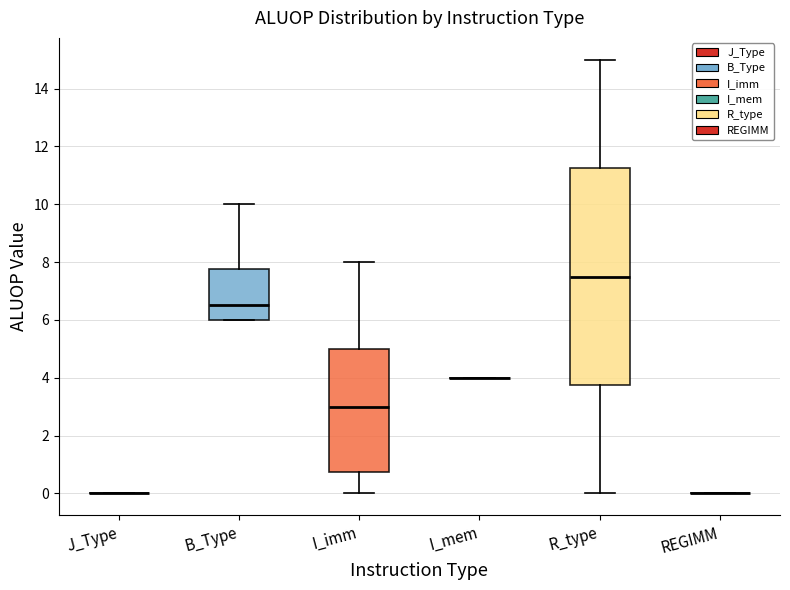

Where does the lower whisker of the box for R_type end on the y-axis? The values are not printed on the chart, so give them approximately, as read against the axis.

0.0